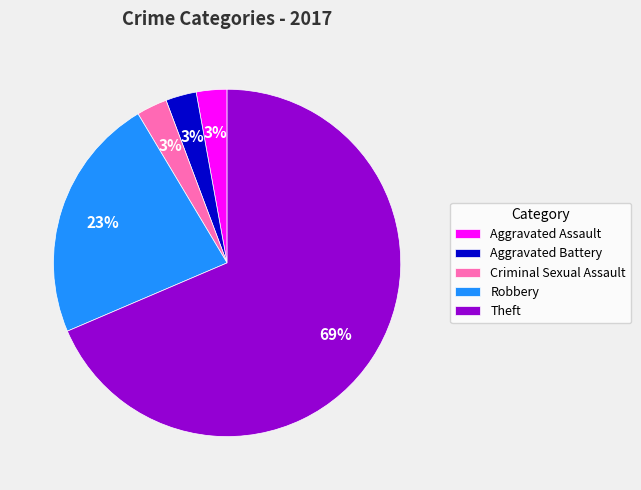

Is the sum of Theft and Criminal Sexual Assault greater than half?

Yes